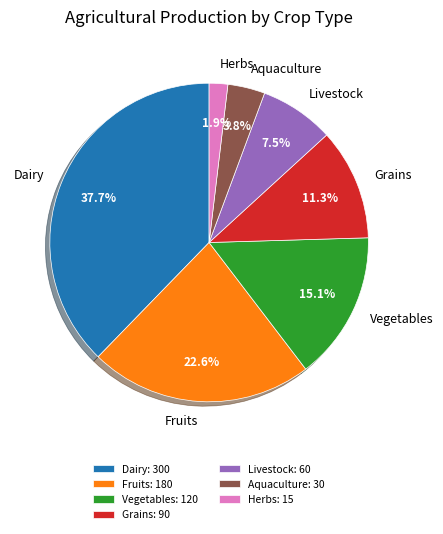

What is the largest slice in the pie chart?

Dairy